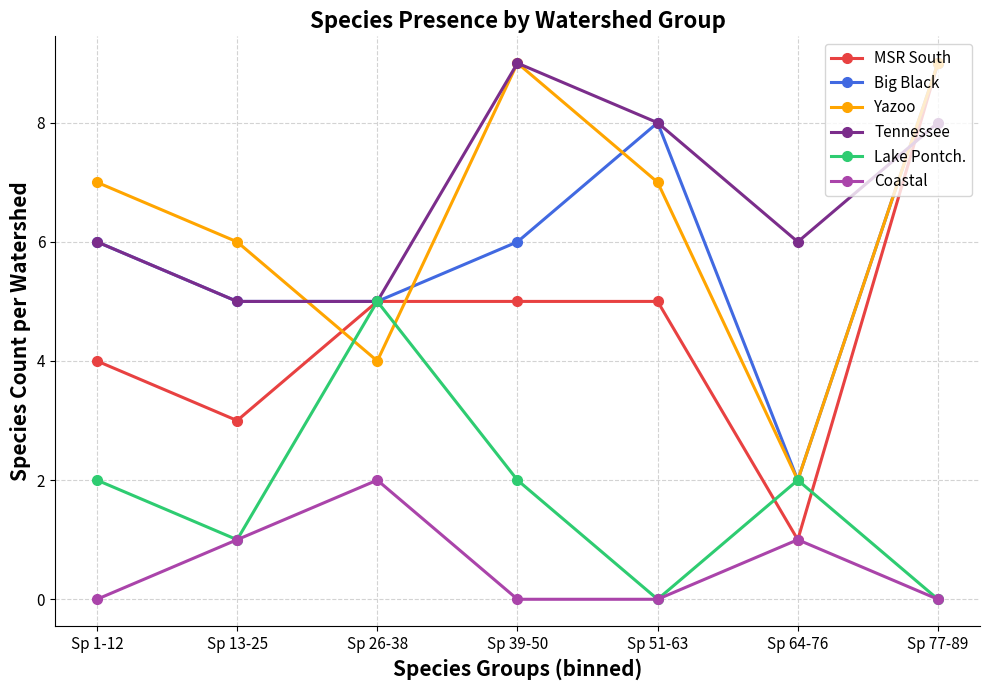

At which category is the sum across all series the highest?

Sp 77-89